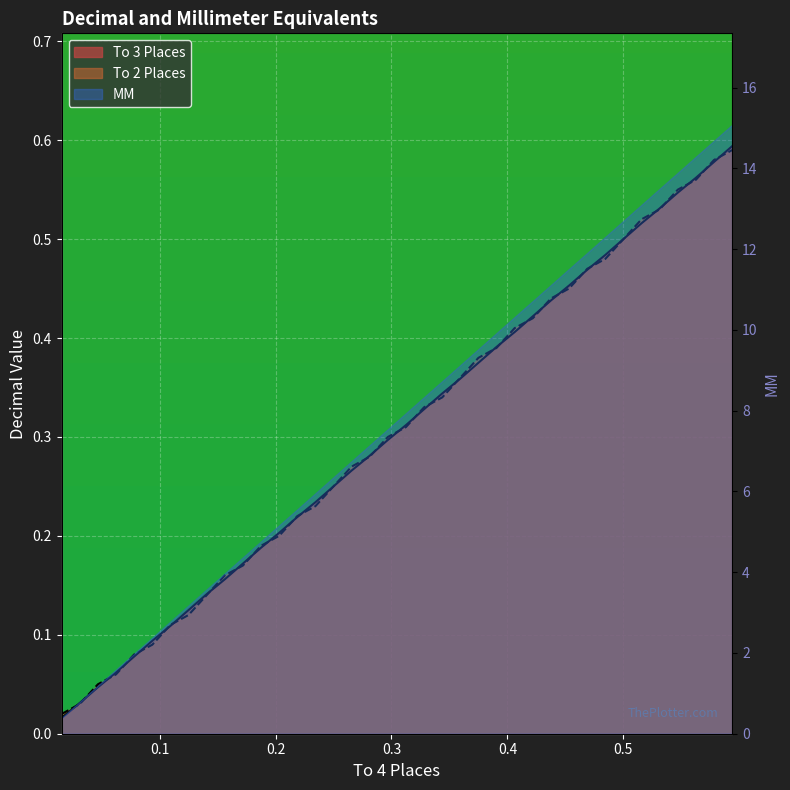

Which series ends up on top after the final intersection of To 3 Places and To 2 Places?

To 3 Places